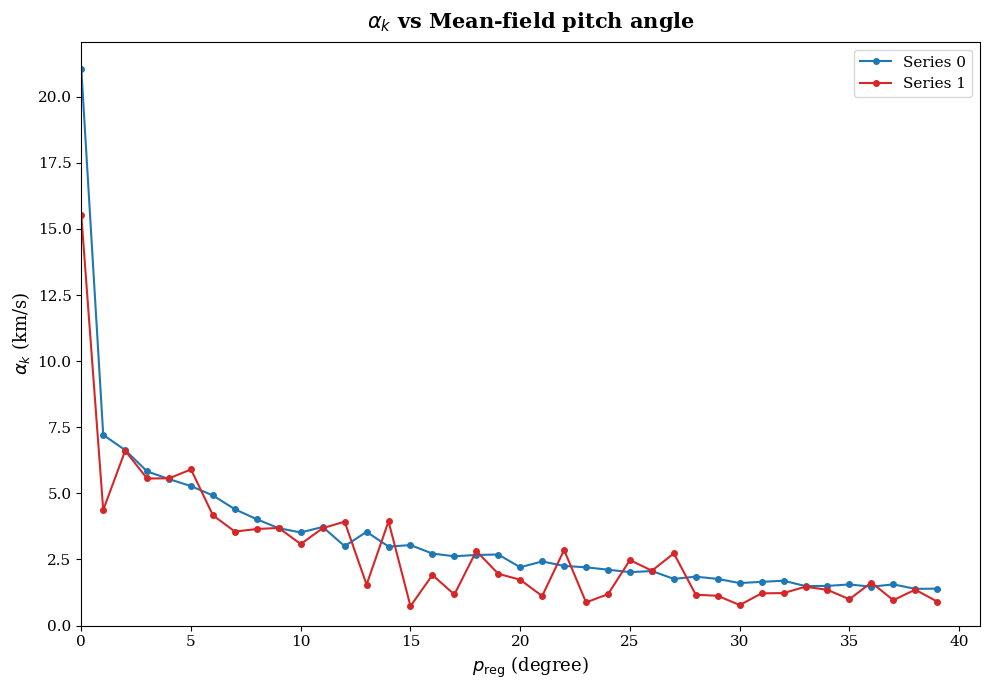

Which series has the widest spread of values?

Series 0